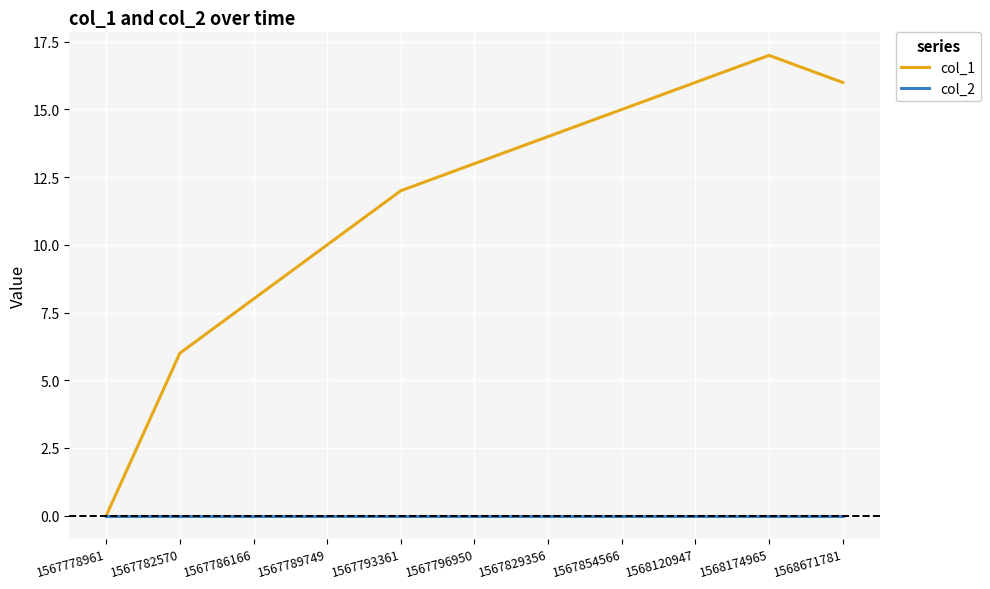

Is it true that col_1 equals 13 at 1567796950?

True